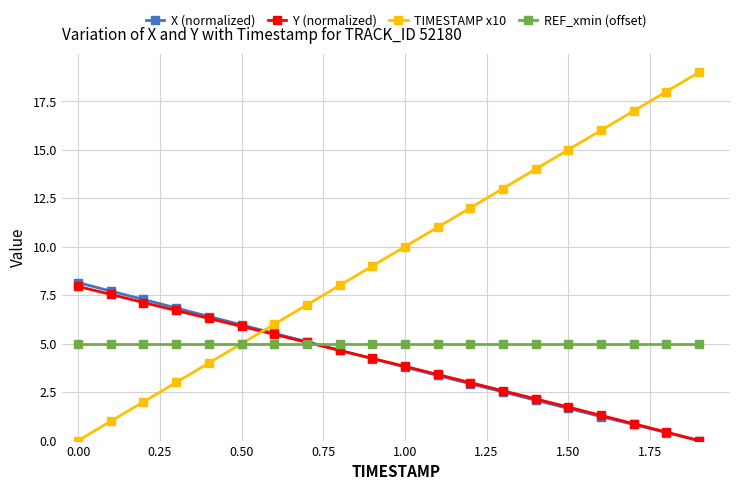

What is the value of the Y (normalized) point at the 5th from the left?

6.3